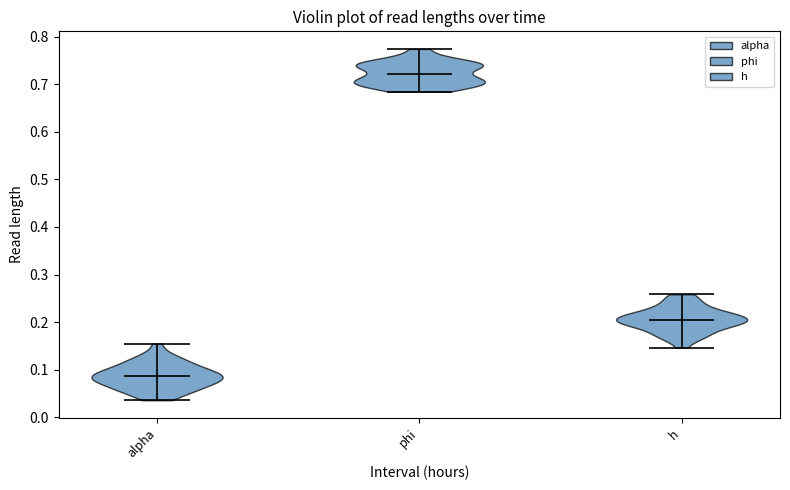

Reading left to right, read every violin against the y-axis: where its median line is, and the lowest and highest points it reaches. The values are not printed on the chart, so give them approximately, as read against the axis.

alpha: median line 0.09, lowest point 0.04, highest point 0.15
phi: median line 0.72, lowest point 0.68, highest point 0.77
h: median line 0.20, lowest point 0.15, highest point 0.26